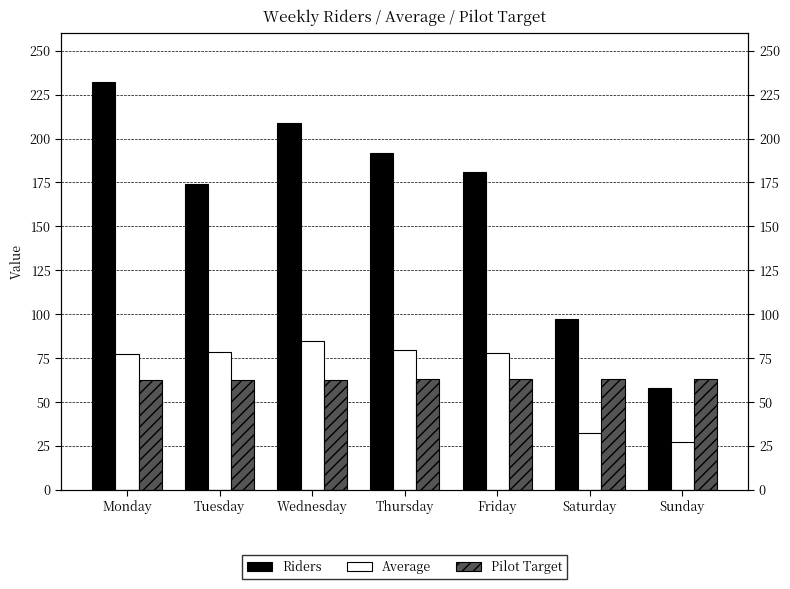

Reading left to right, what are all the values shown in this chart?

Riders: Monday=232.0	Tuesday=174.0	Wednesday=209.0	Thursday=192.0	Friday=181.0	Saturday=97.0	Sunday=58.0
Average: Monday=77.0	Tuesday=78.6	Wednesday=84.5	Thursday=79.6	Friday=78.0	Saturday=32.0	Sunday=27.0
Pilot Target: Monday=62.4	Tuesday=62.5	Wednesday=62.7	Thursday=62.8	Friday=63.0	Saturday=63.1	Sunday=63.3